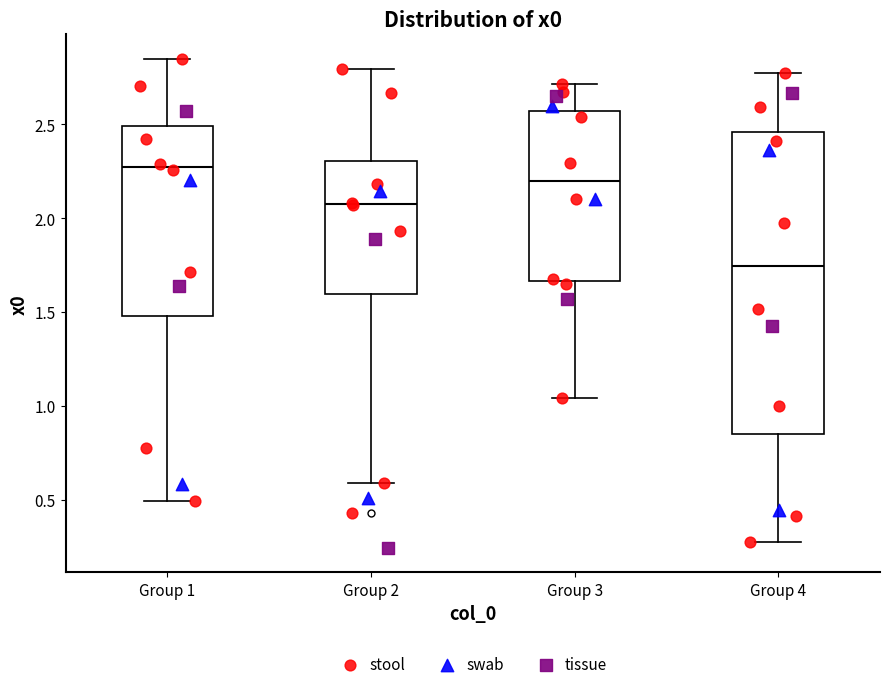

Reading left to right, transcribe this box plot: for each box, give where its median line is, the range the box spans, and where its two whiskers end, as read against the y-axis. The values are not printed on the chart, so give them approximately, as read against the axis.

Group 1: median 2.25, box 1.50 to 2.50, whiskers 0.50 to 2.85
Group 2: median 2.10, box 1.60 to 2.30, whiskers 0.60 to 2.80
Group 3: median 2.20, box 1.65 to 2.55, whiskers 1.05 to 2.70
Group 4: median 1.75, box 0.85 to 2.45, whiskers 0.25 to 2.80